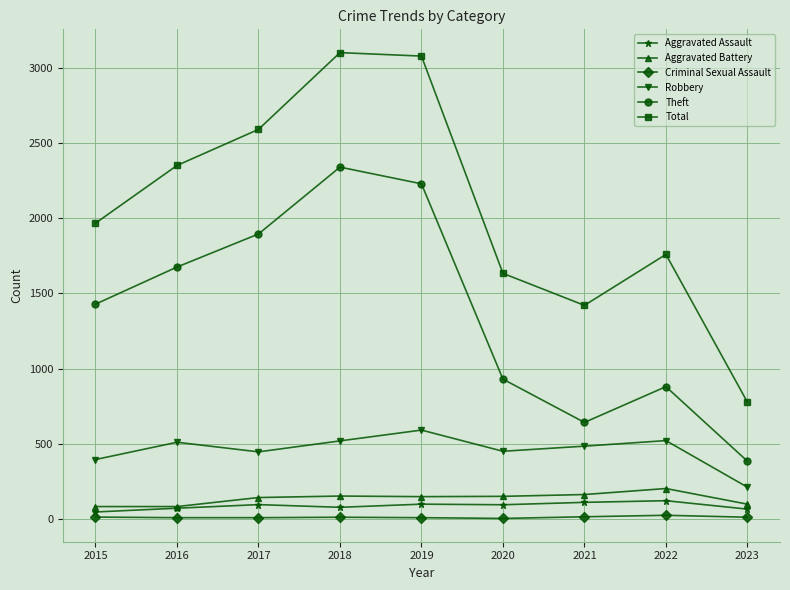

At which label does Aggravated Assault first exceed 94?

2017